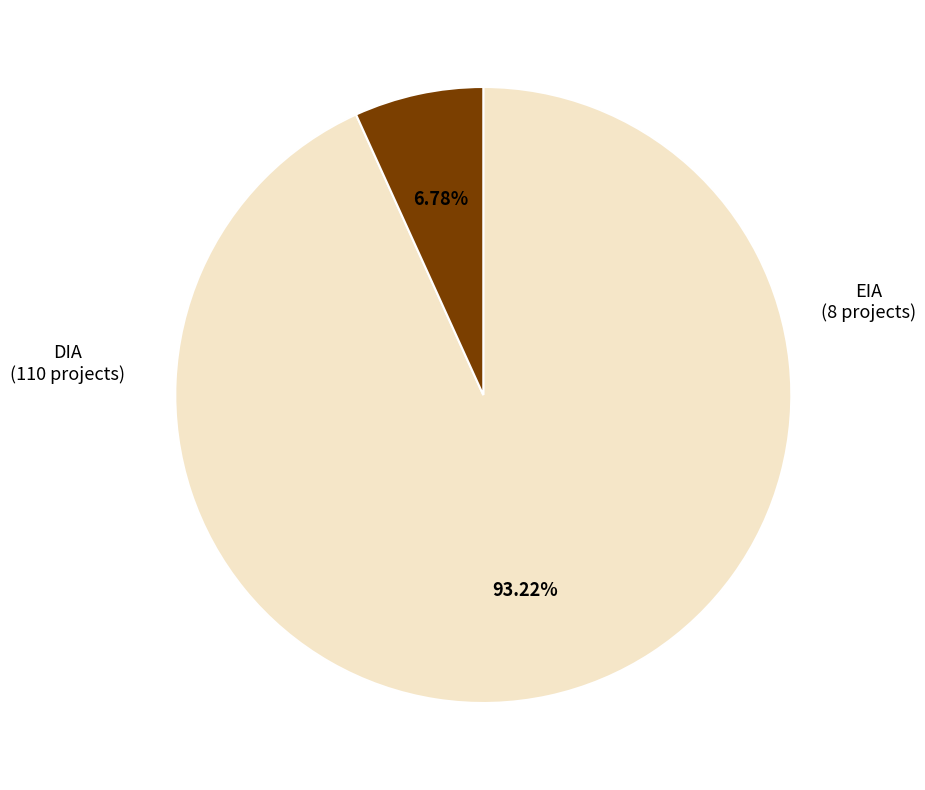

How much of the chart is everything except DIA?

6.8%